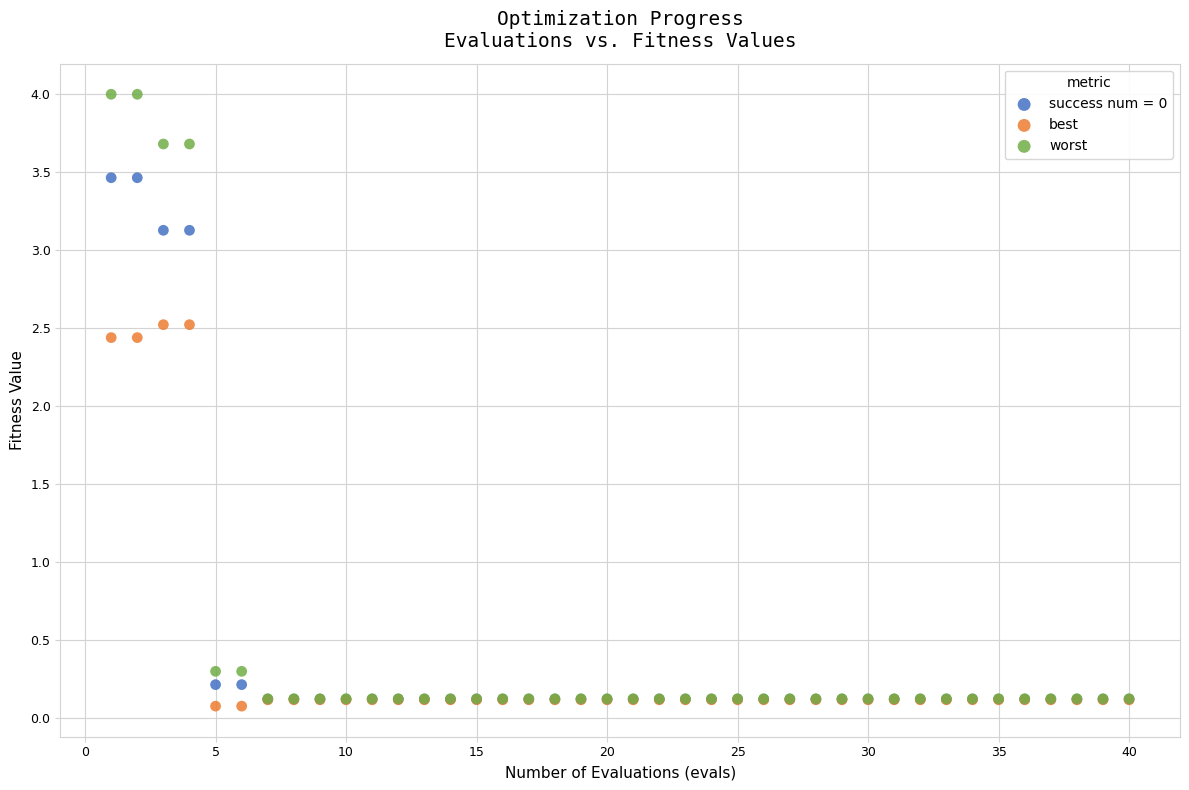

What are all the series names shown in the legend?

success num = 0, best, worst